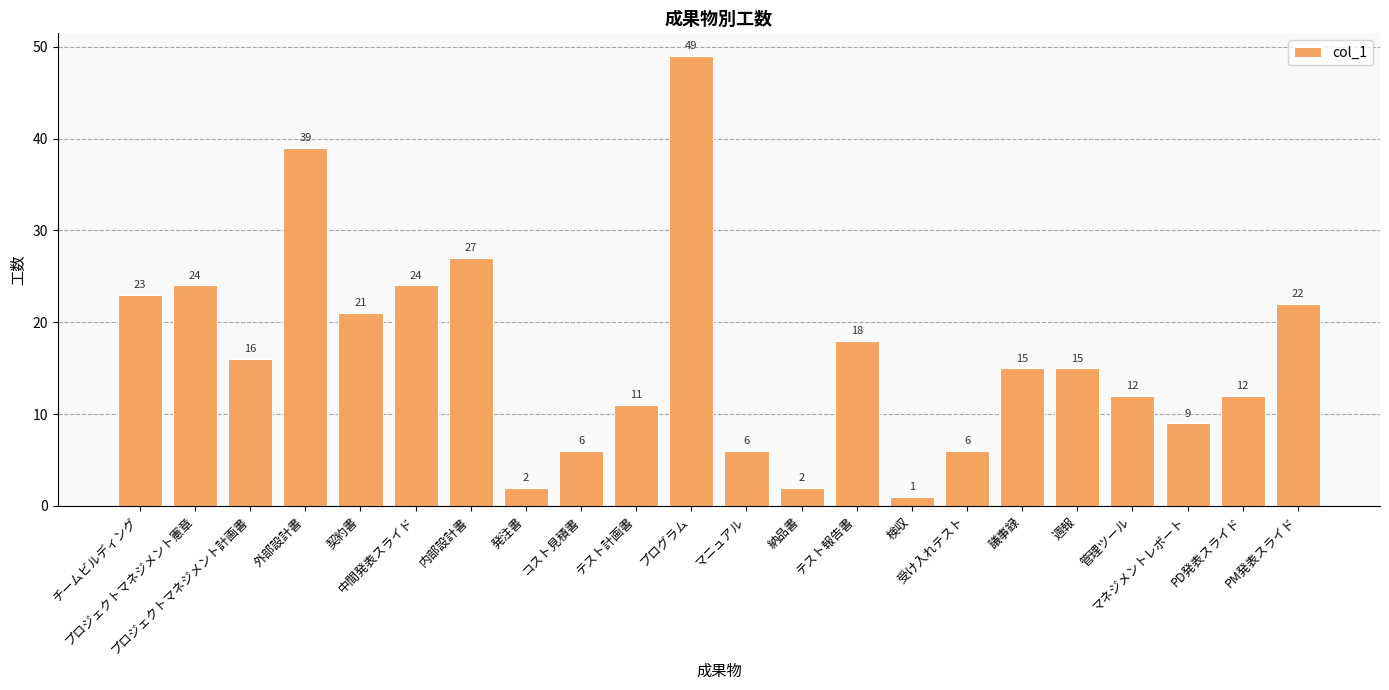

Between プログラム and 内部設計書, which is larger?

プログラム